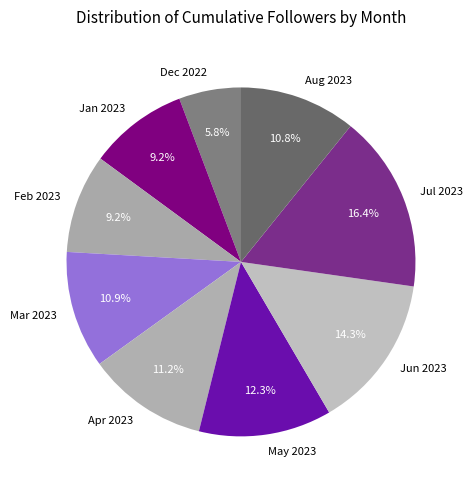

Count the number of slices in the pie.

9